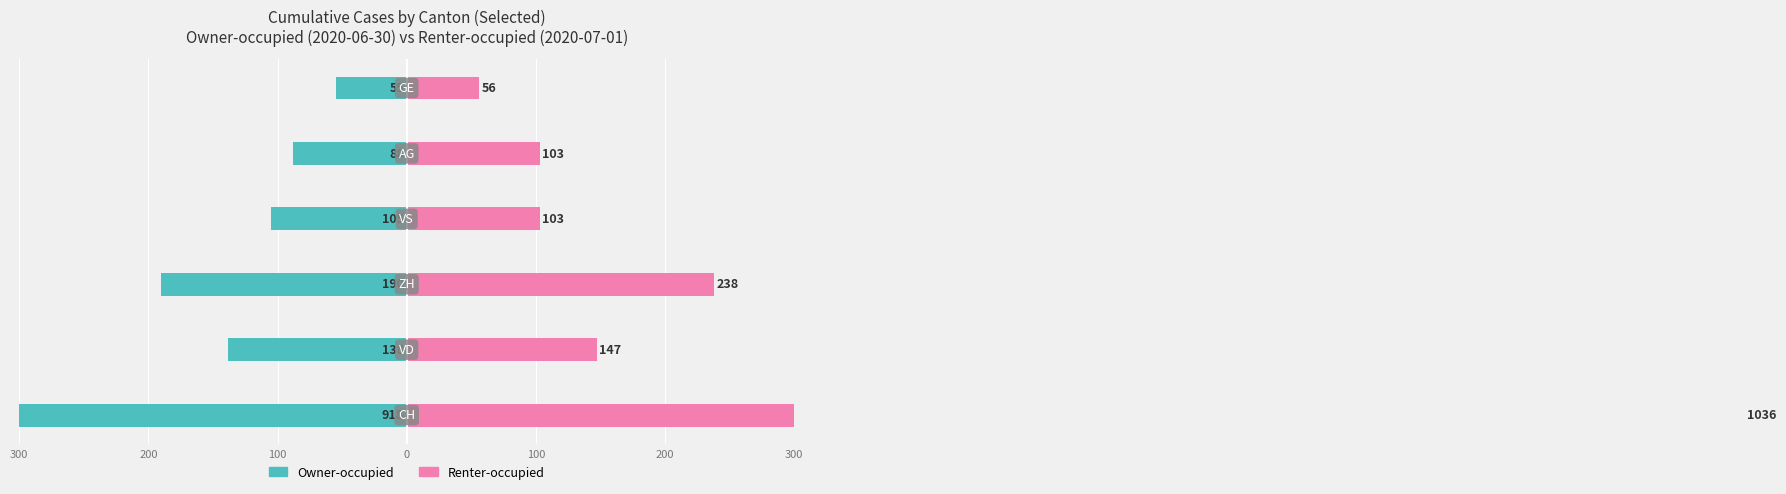

Which series has the largest range (max minus min)?

Renter-occupied